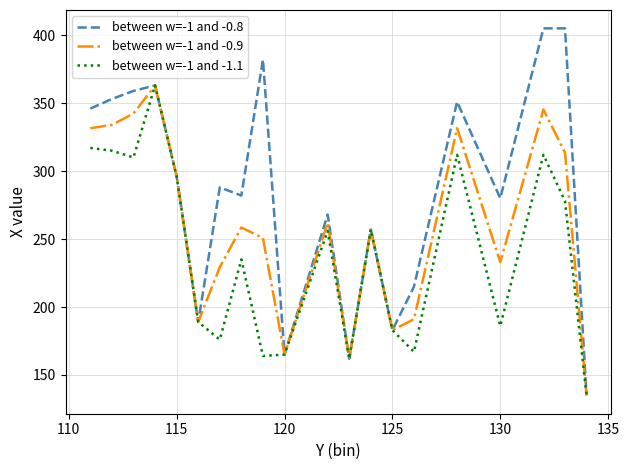

At how many categories does at least one series exceed 198?

15